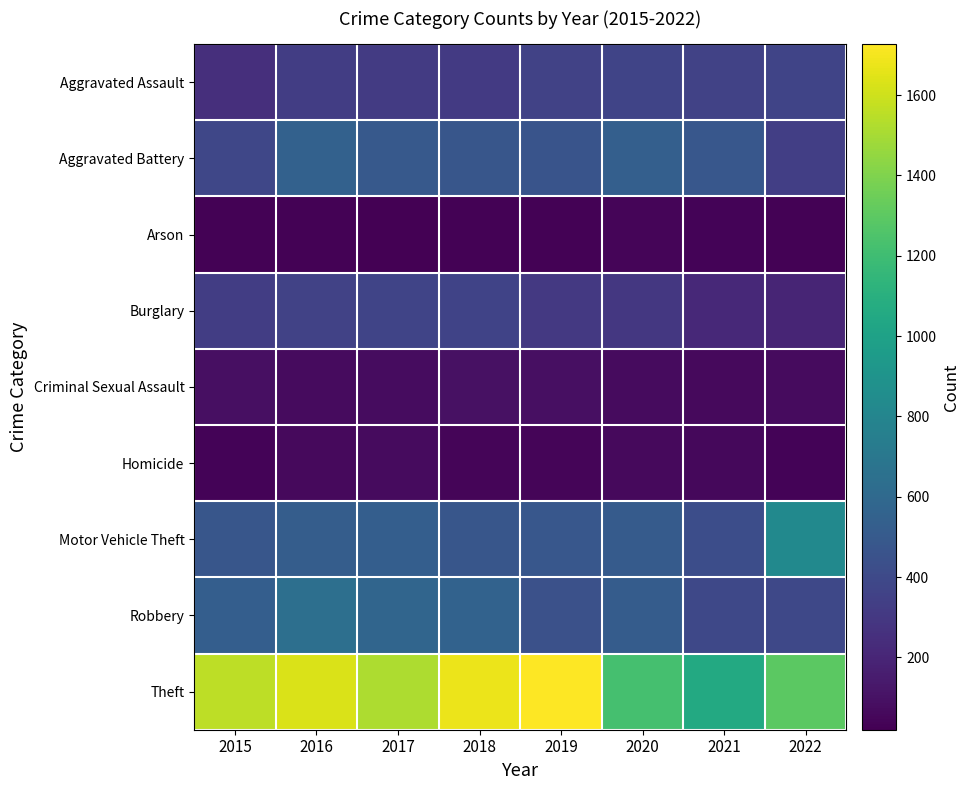

Reading right to left, transcribe all the data shown in this chart.

Aggravated Assault: 2022=372	2021=358	2020=367	2019=354	2018=310	2017=316	2016=331	2015=248
Aggravated Battery: 2022=337	2021=481	2020=535	2019=461	2018=477	2017=500	2016=552	2015=386
Arson: 2022=29	2021=34	2020=43	2019=28	2018=29	2017=20	2016=32	2015=27
Burglary: 2022=200	2021=215	2020=297	2019=301	2018=361	2017=373	2016=357	2015=328
Criminal Sexual Assault: 2022=69	2021=66	2020=69	2019=89	2018=96	2017=75	2016=68	2015=88
Homicide: 2022=35	2021=54	2020=61	2019=43	2018=45	2017=67	2016=63	2015=39
Motor Vehicle Theft: 2022=830	2021=425	2020=508	2019=486	2018=474	2017=531	2016=522	2015=477
Robbery: 2022=390	2021=391	2020=517	2019=446	2018=555	2017=574	2016=641	2015=532
Theft: 2022=1296	2021=1058	2020=1224	2019=1727	2018=1676	2017=1514	2016=1631	2015=1556